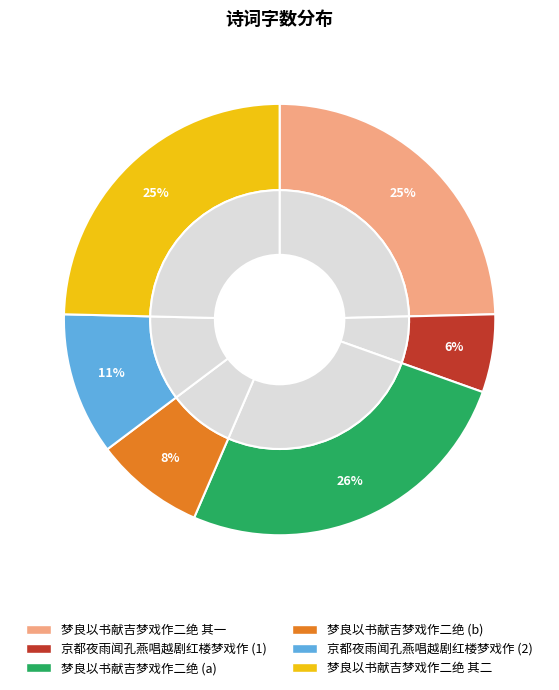

Count the number of slices in the pie.

6